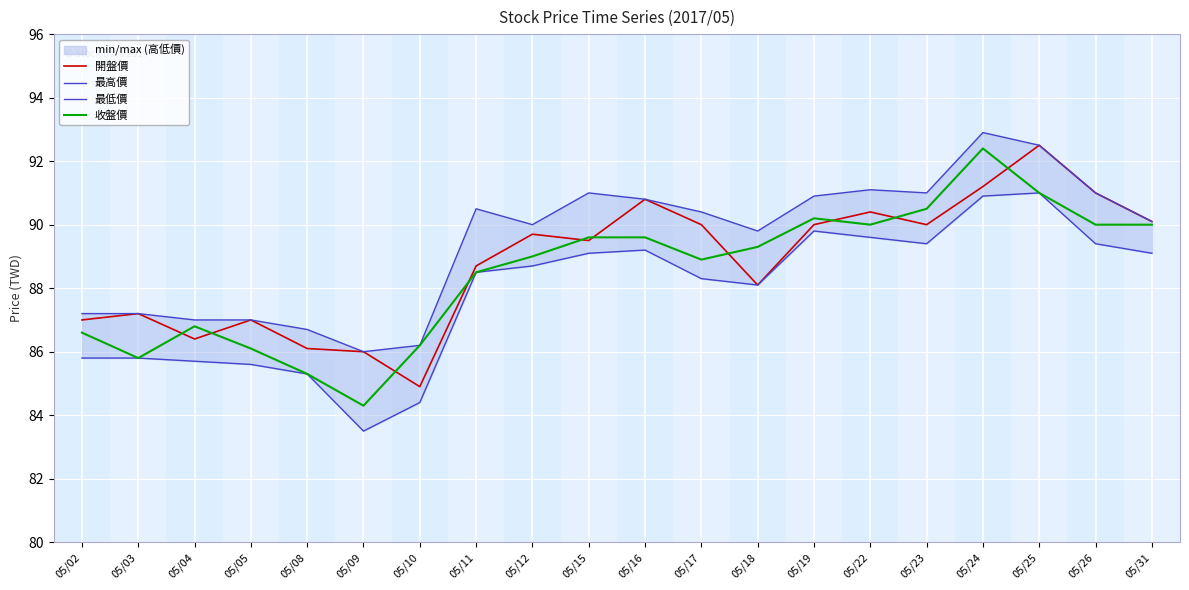

At which category does 最低價 reach its first local peak?

05/16